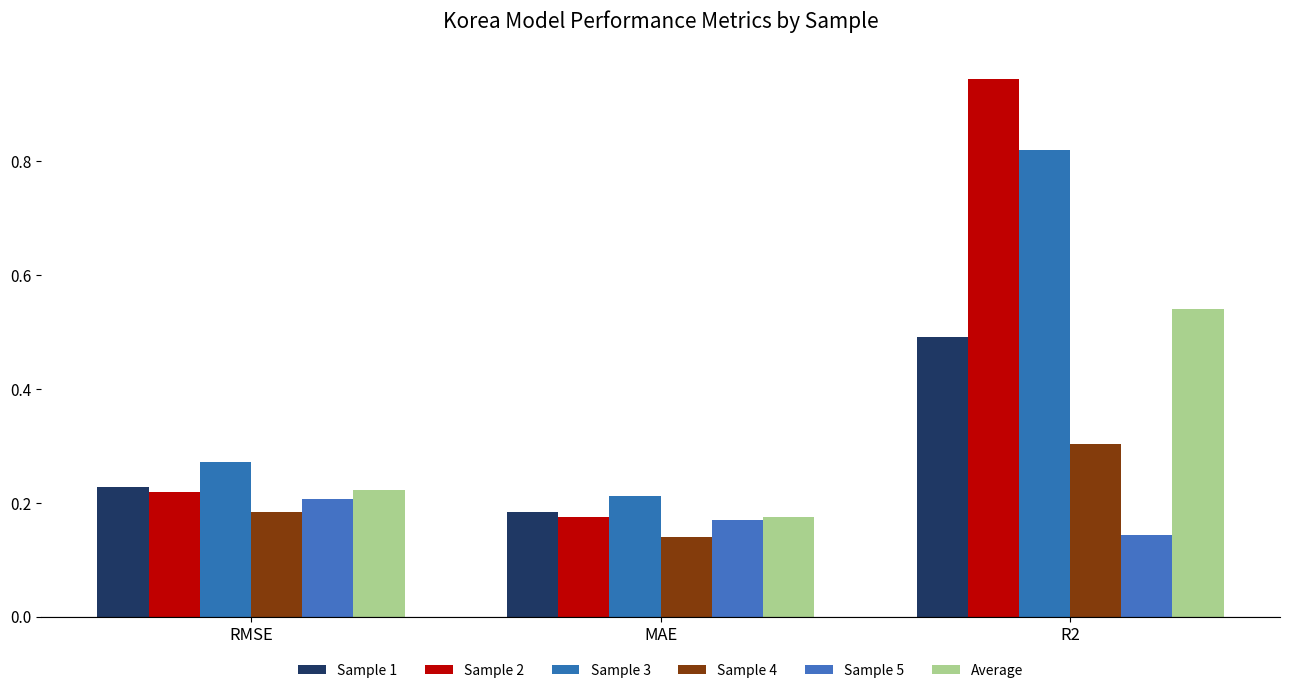

Reading left to right, list all the values displayed in this chart.

Sample 1: 0.2	0.2	0.5
Sample 2: 0.2	0.2	0.9
Sample 3: 0.3	0.2	0.8
Sample 4: 0.2	0.1	0.3
Sample 5: 0.2	0.2	0.1
Average: 0.2	0.2	0.5